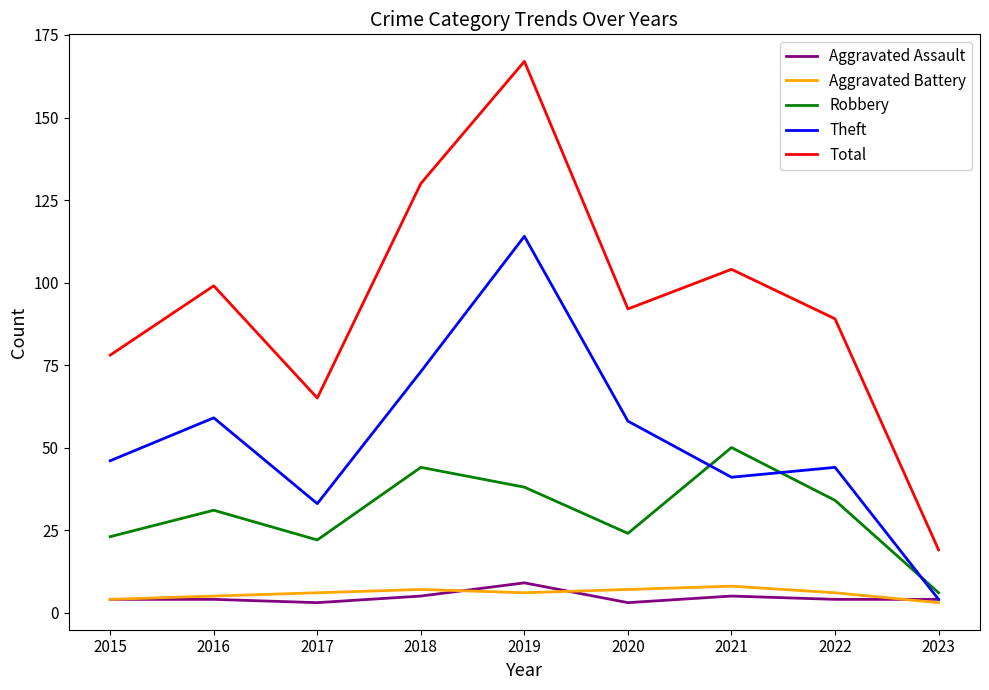

True or false: Robbery has more than 1 points higher than both neighbors.

True